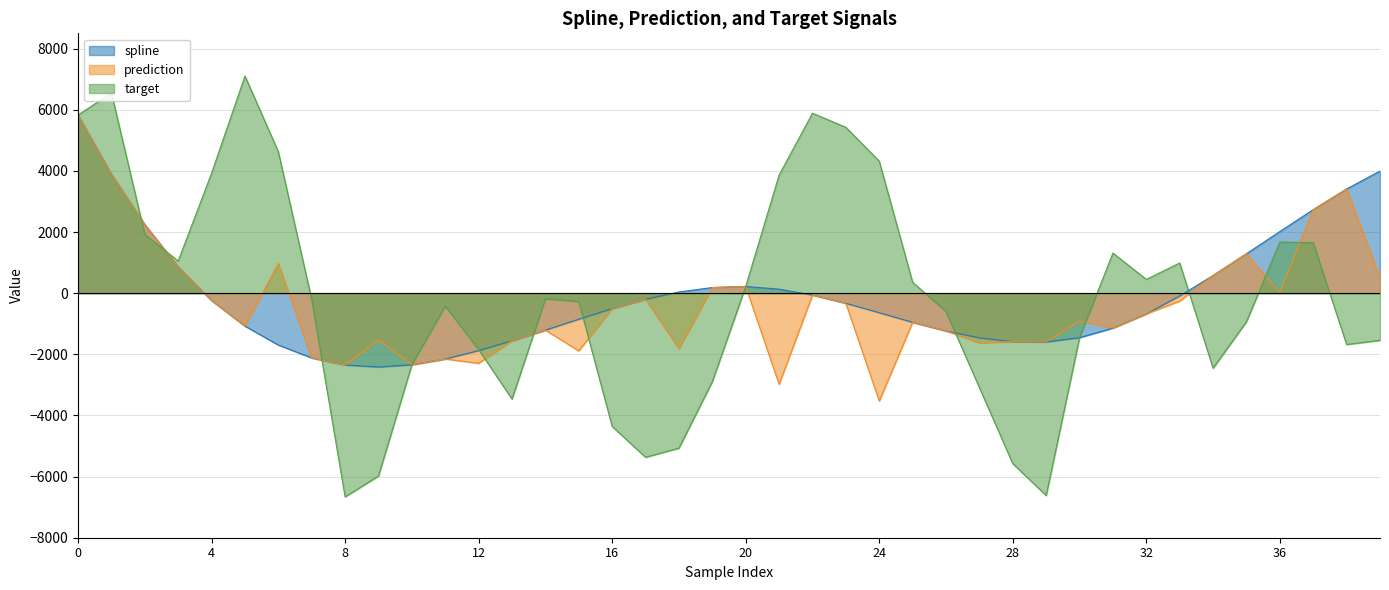

What is the difference between the maximum and minimum values in the spline series?

8241.9